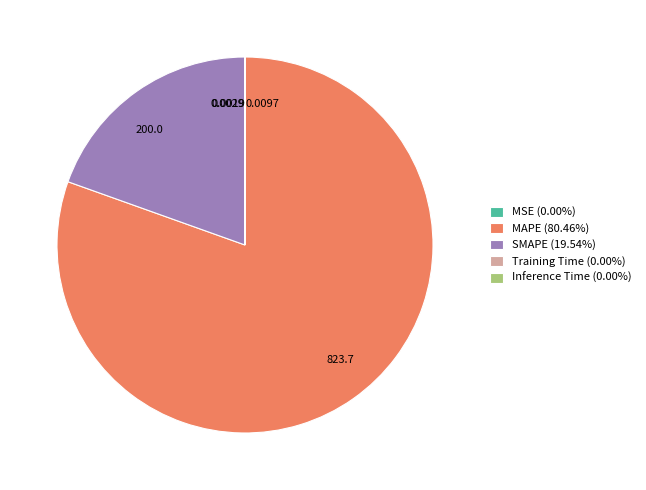

Which category has the biggest portion of the pie?

MAPE